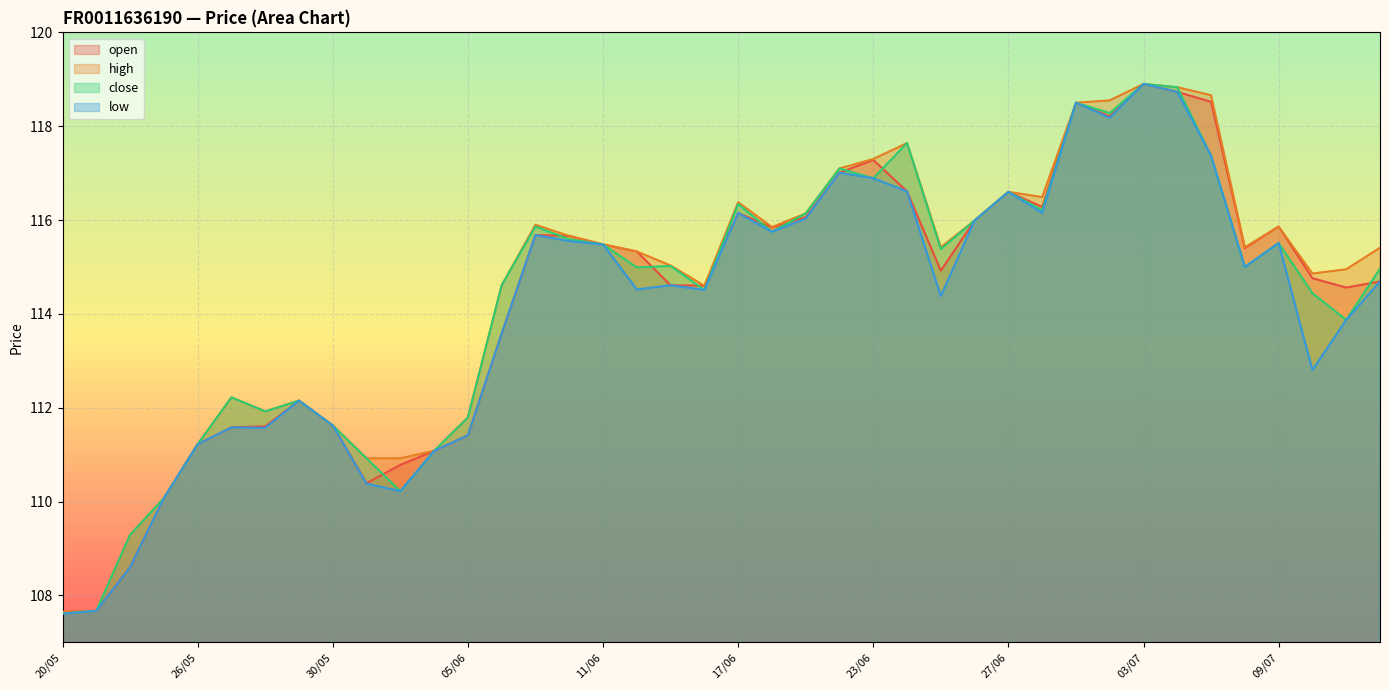

Which series changed the most between 10/06 and 25/06?

low